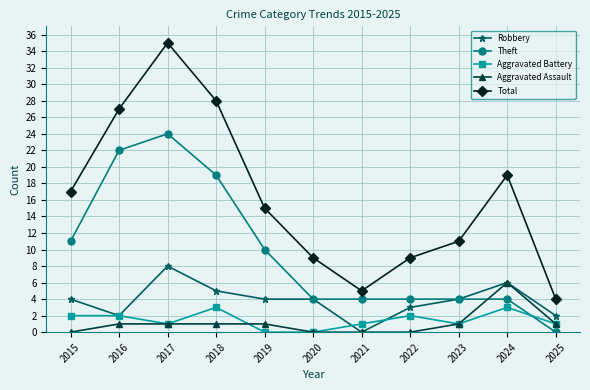

What is the value of the Aggravated Battery point at the 10th from the left?

3